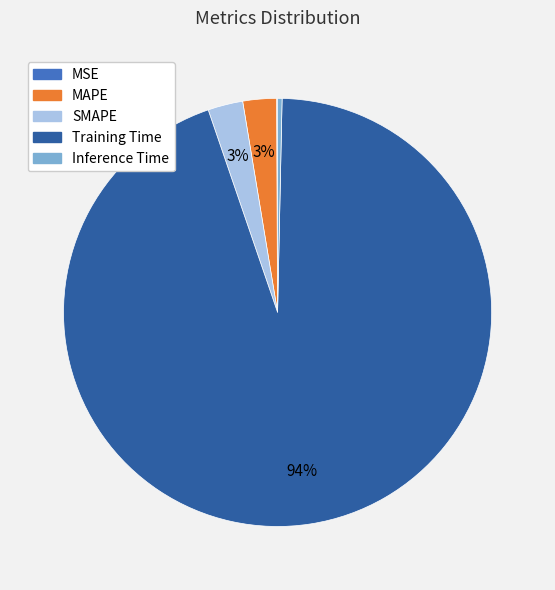

To the nearest percent, what is the average slice percentage?

20%